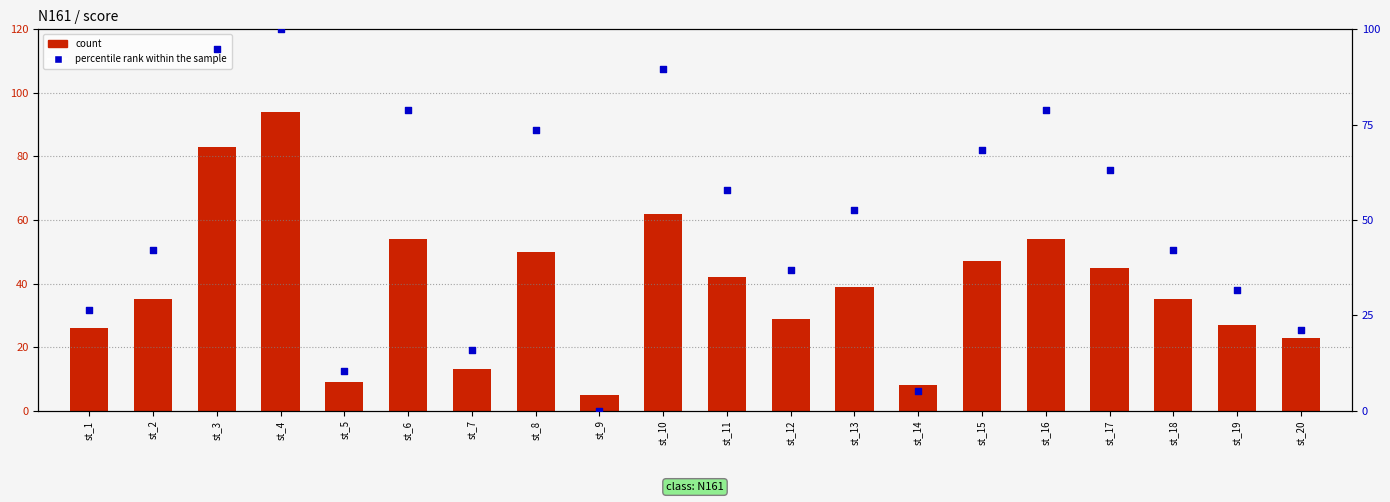

Is the value of count at st_16 greater than the value of percentile rank within the sample at st_7?

Yes